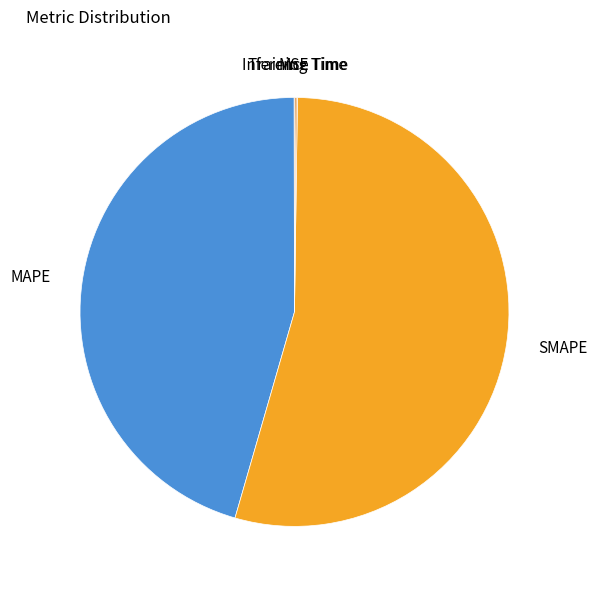

Does any single category account for the majority?

Yes